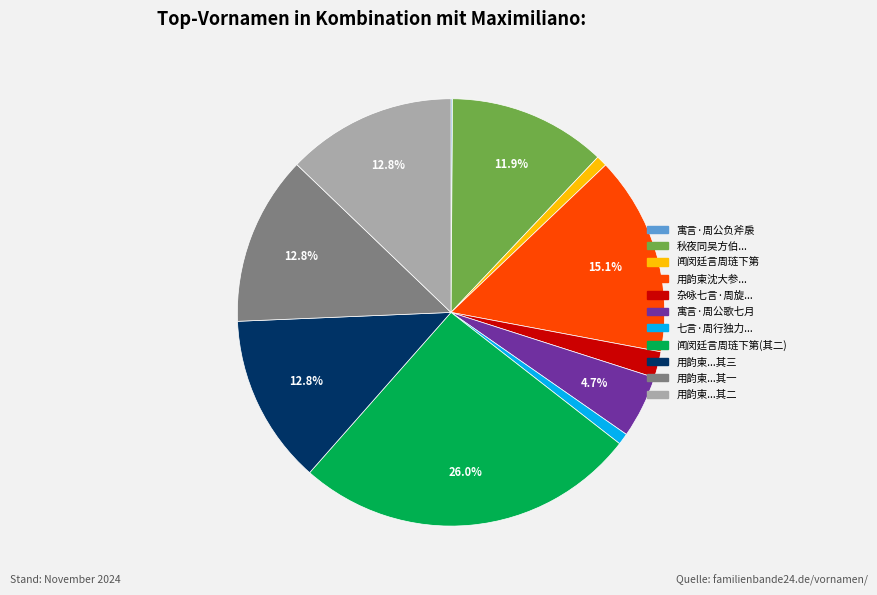

Is there any slice that represents more than half of the pie?

No